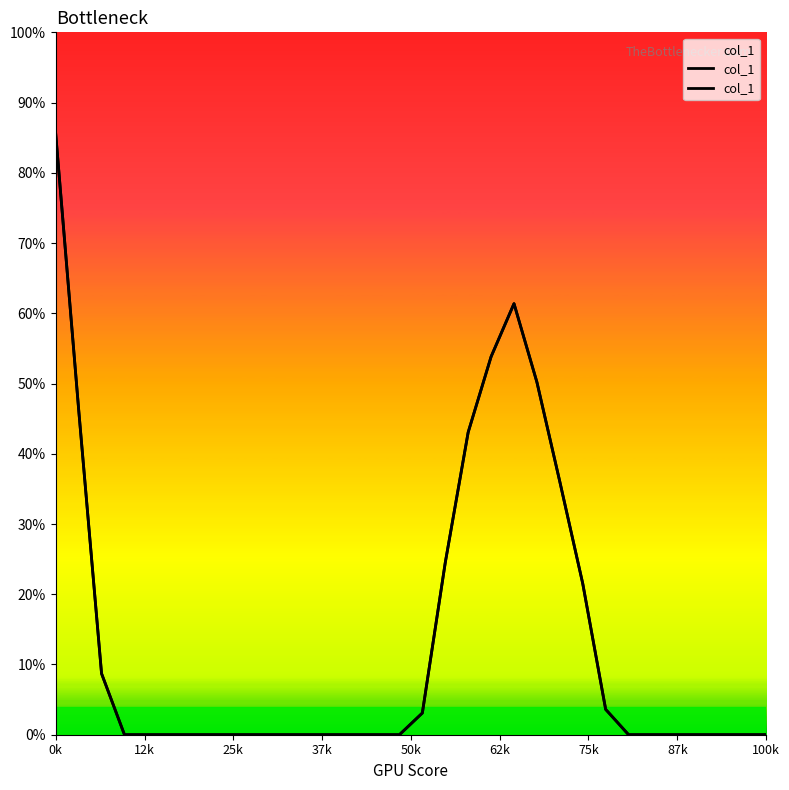

How many lines are shown in the chart?

1